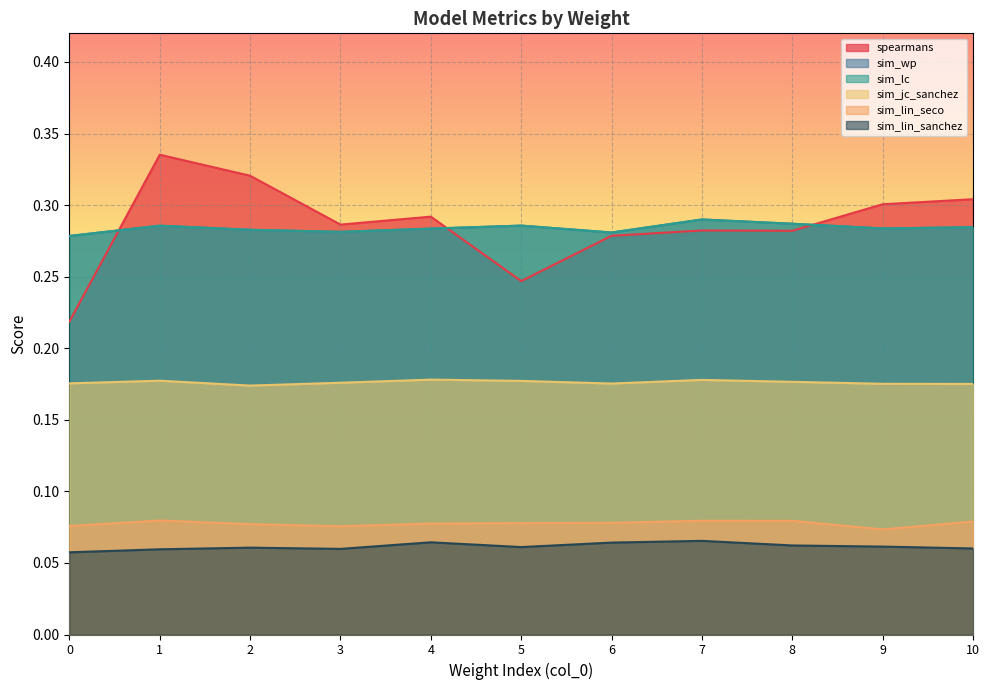

Is the value of sim_lin_sanchez at 0 greater than the value of spearmans at 2?

No